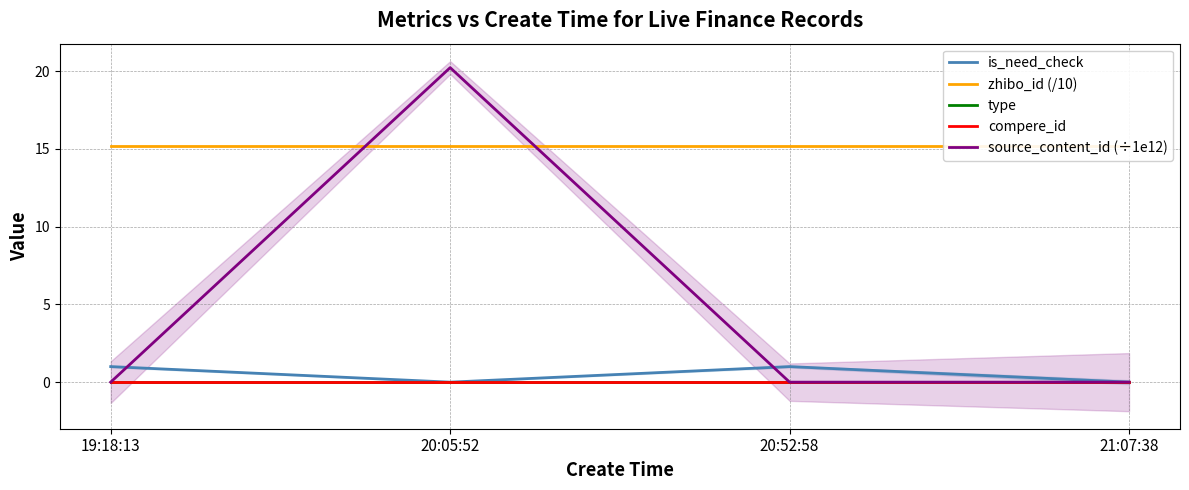

What position from the left is 20:52:58?

3